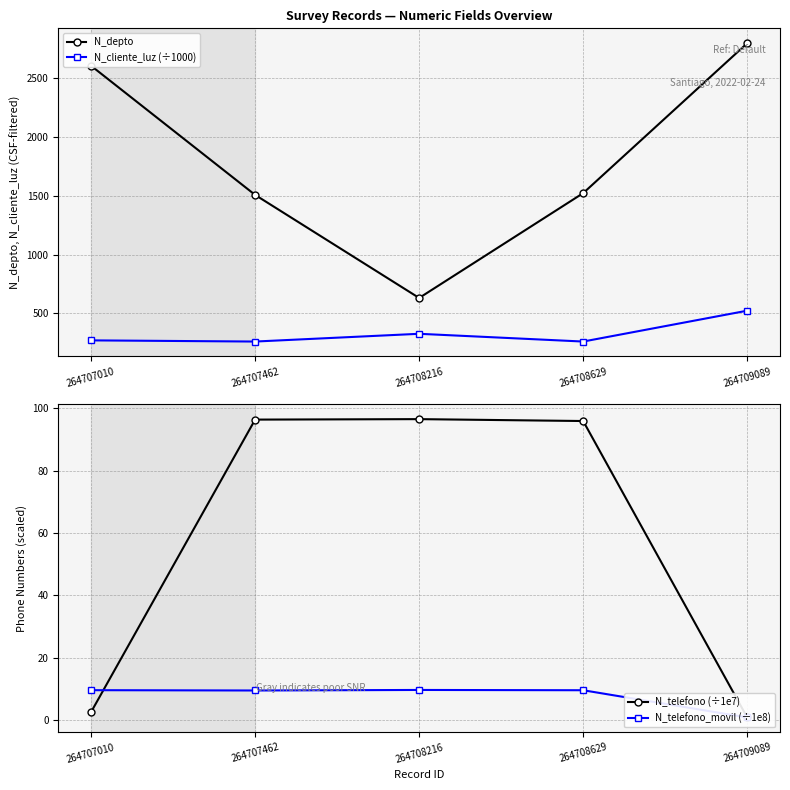

List the series in order of their peak value, lowest first.

N_telefono_movil (÷1e8), N_telefono (÷1e7), N_cliente_luz (÷1000), N_depto